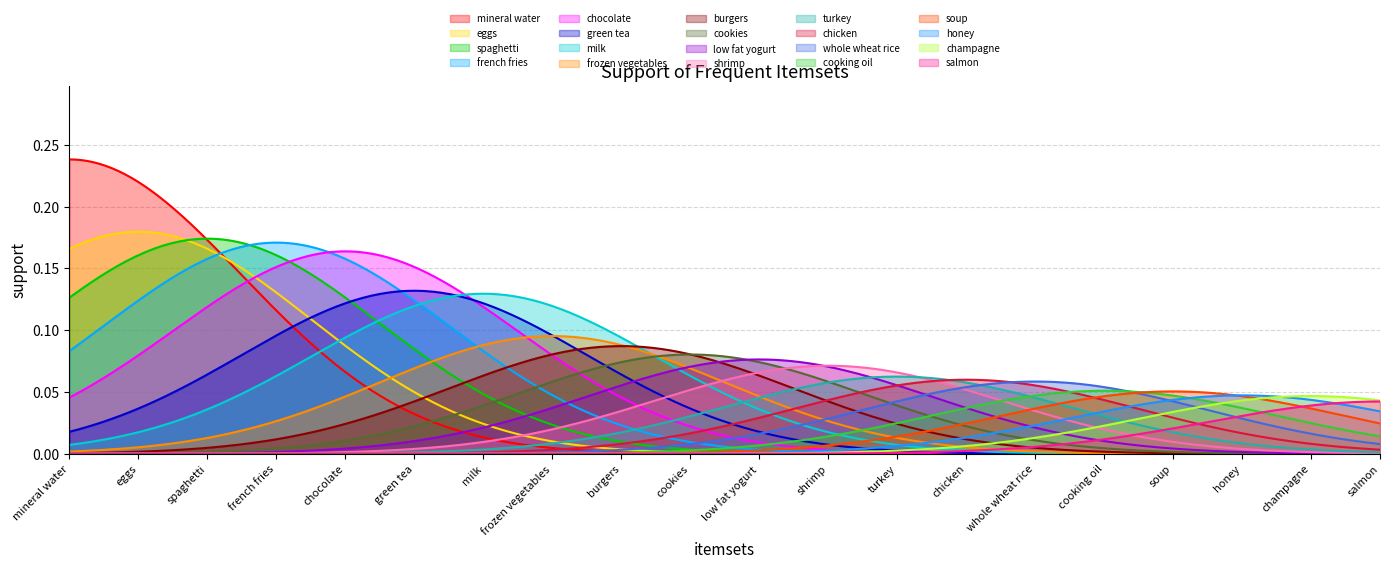

True or false: the data shows 0.3 at eggs.

False